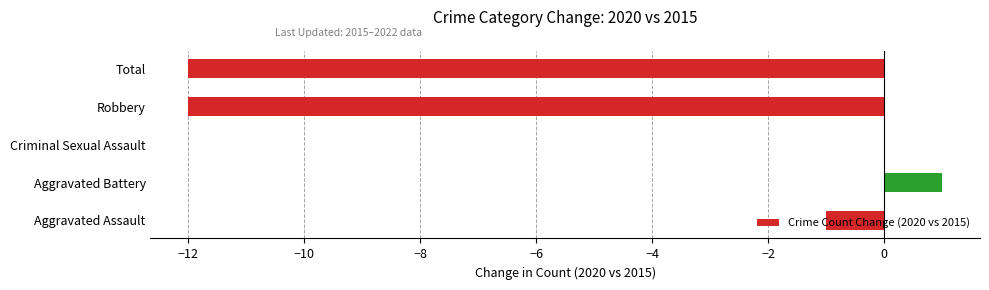

What is the change in value from Aggravated Assault to Robbery?

-11